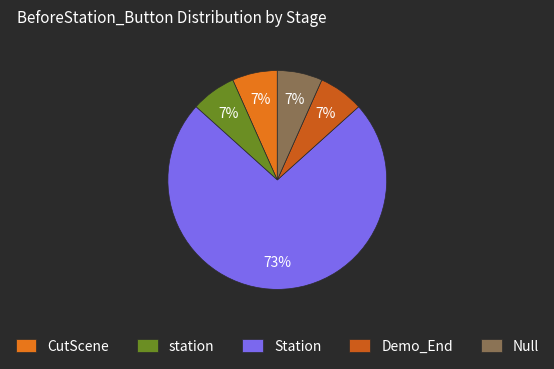

True or false: Demo_End accounts for 18% of the total.

False